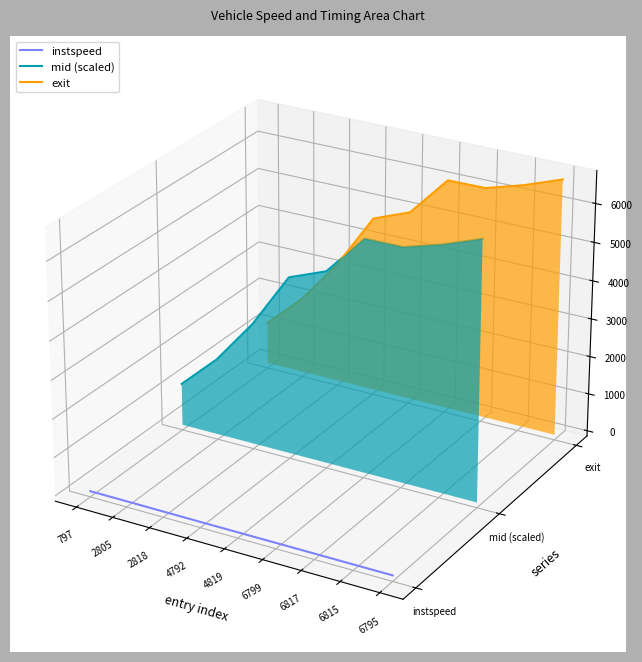

Is the value of mid (scaled) at 2818 greater than the value of instspeed at 797?

Yes